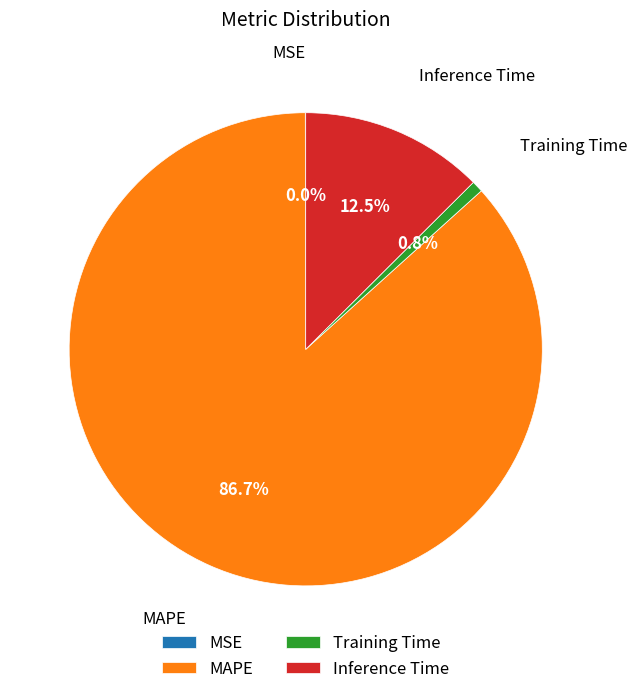

Which slice represents more than half of the pie?

MAPE